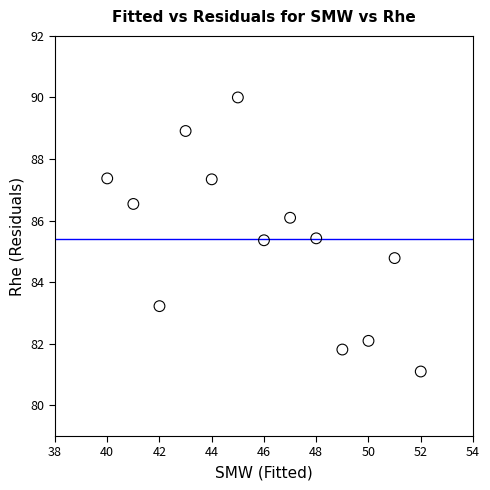

What is the range of X values (max minus min)?

12.0